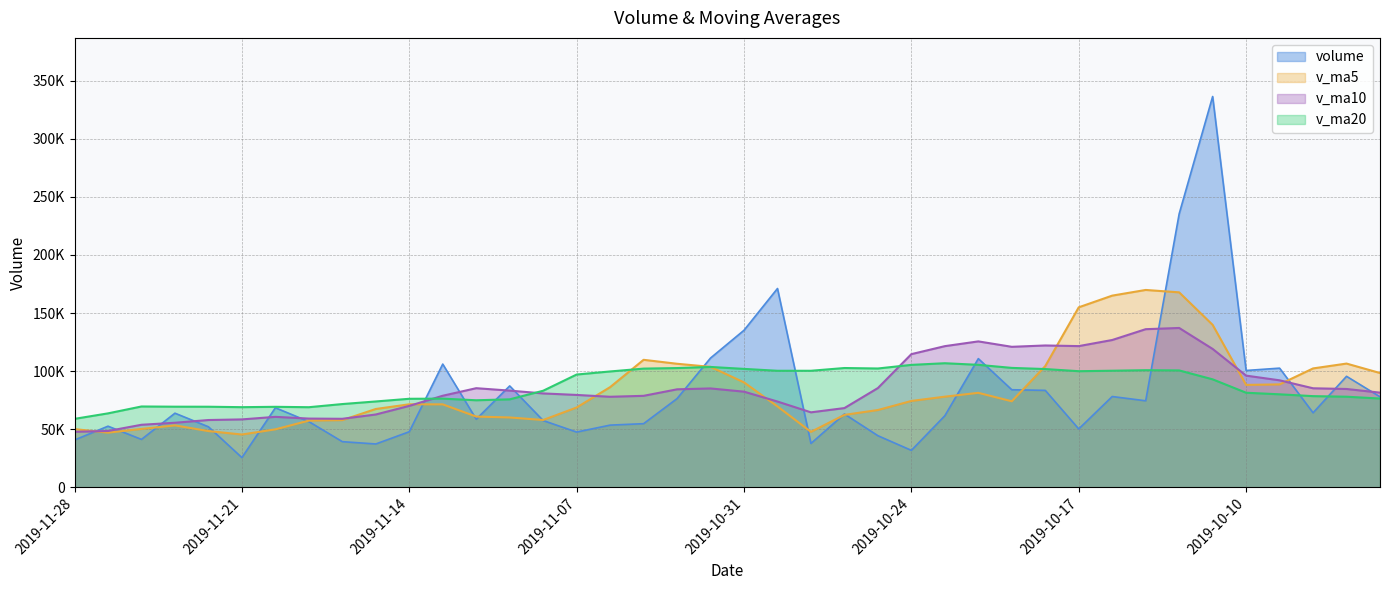

What is the greatest value displayed?

336409.4